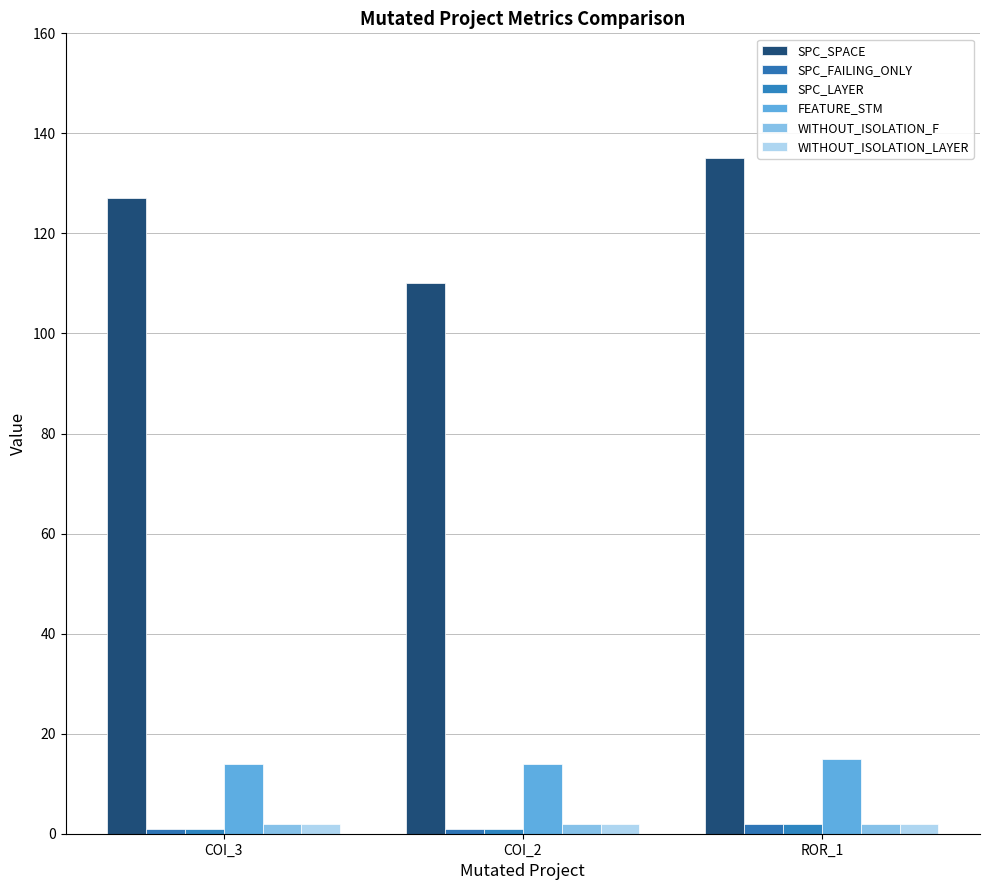

At how many categories does at least one series exceed 89?

3